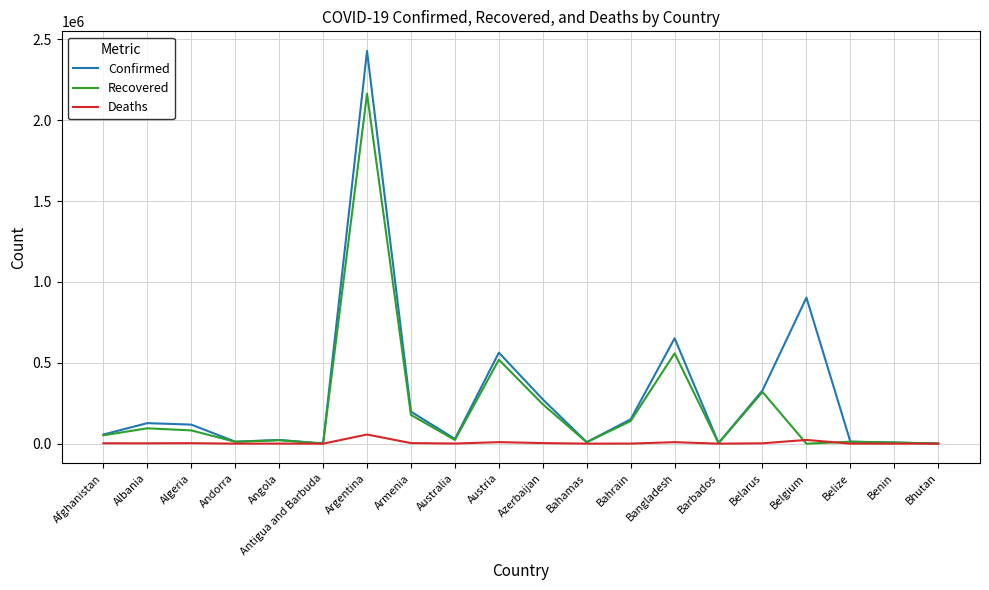

Between Albania and Bhutan, which series saw the biggest shift?

Confirmed